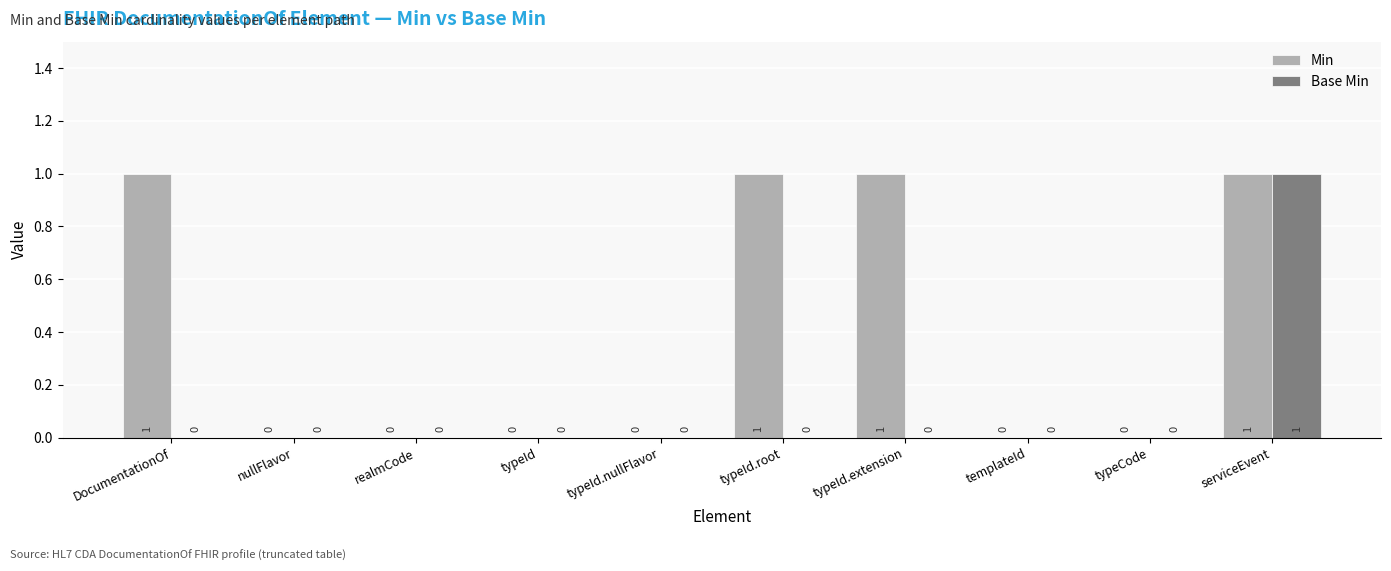

Between realmCode and typeId.extension, which series saw the biggest shift?

Min